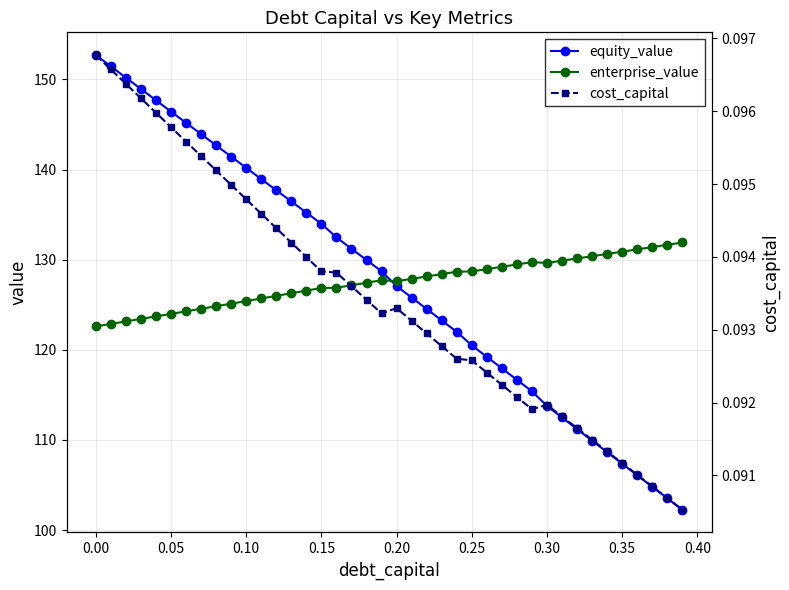

True or false: cost_capital and enterprise_value cross at least once.

False